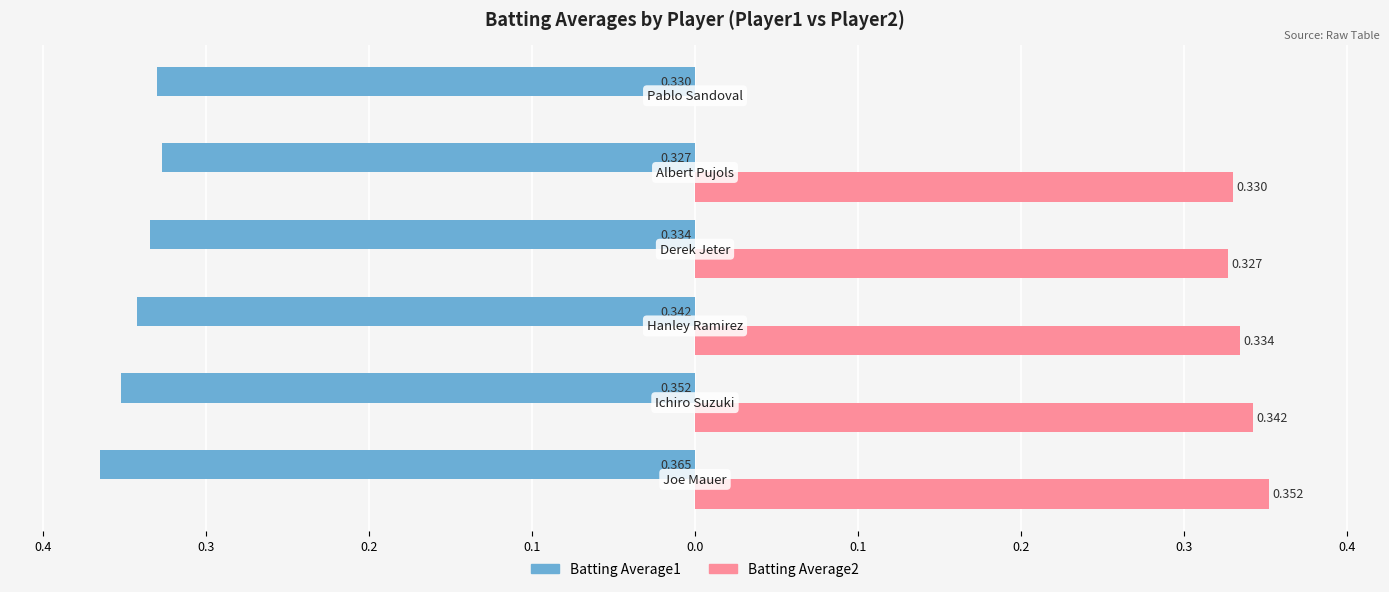

What are all the series names shown in the legend?

Batting Average1, Batting Average2